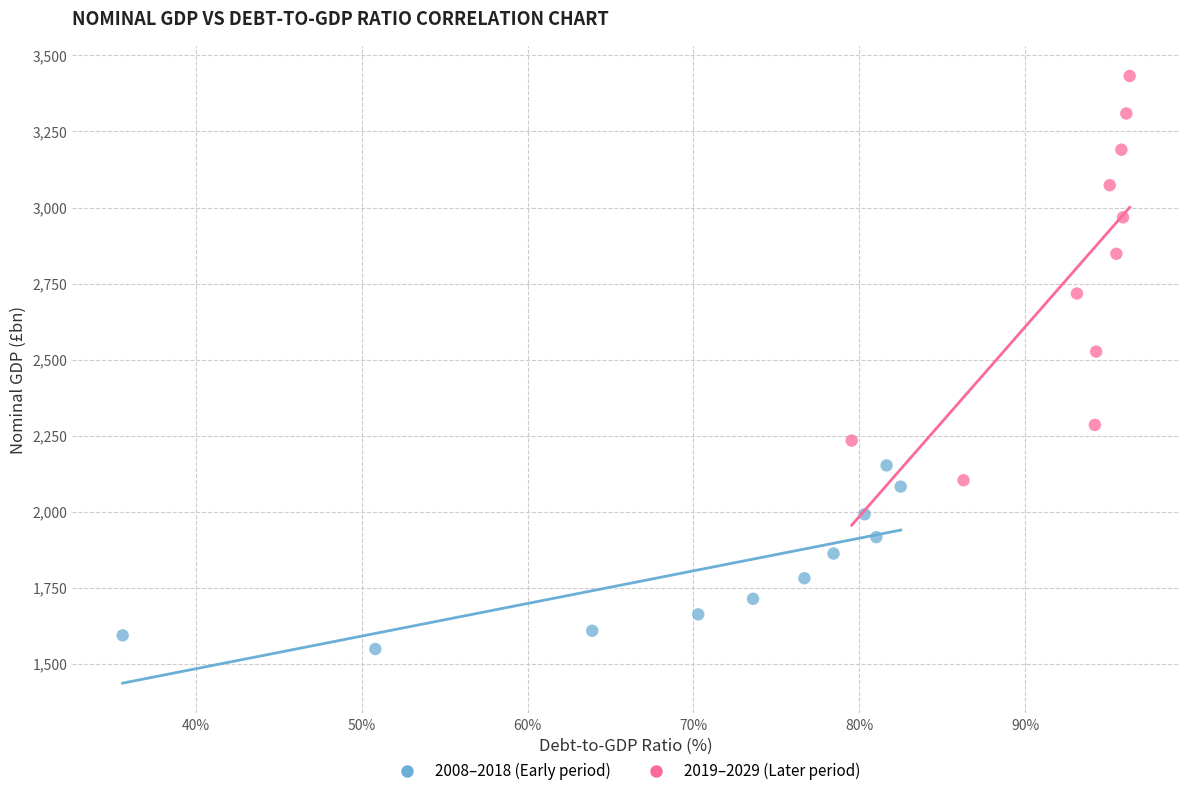

Which series contains the lowest Y value?

2008–2018 (Early period)